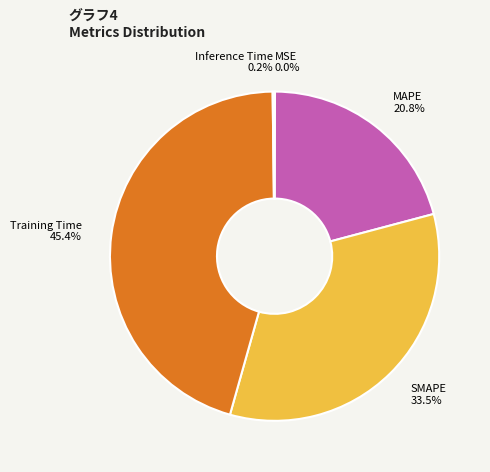

Does any single category account for the majority?

No